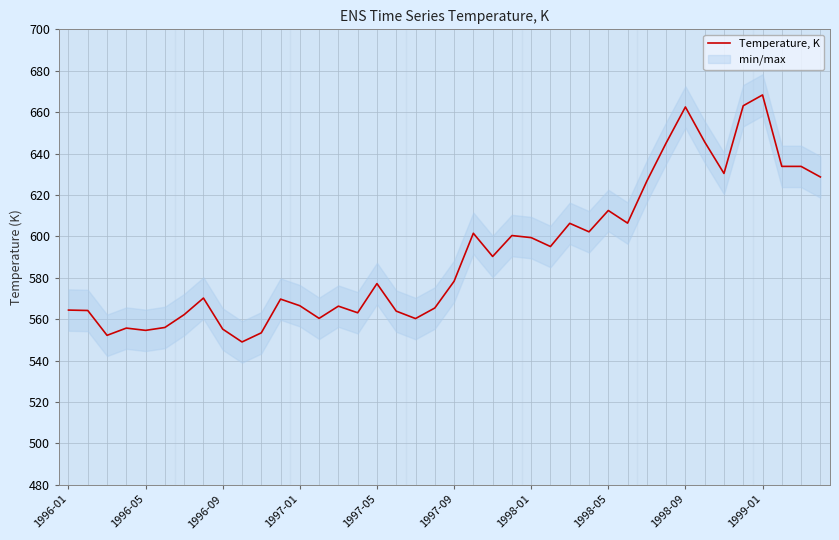

Reading left to right, transcribe all the data shown in this chart.

564.4	564.2	552.2	555.7	554.6	556.0	562.2	570.2	555.2	549.0	553.4	569.7	566.5	560.4	566.3	563.1	577.2	563.9	560.3	565.4	578.3	601.5	590.3	600.4	599.4	595.1	606.3	602.2	612.5	606.4	626.7	645.1	662.5	645.6	630.4	663.1	668.3	633.8	633.8	628.7